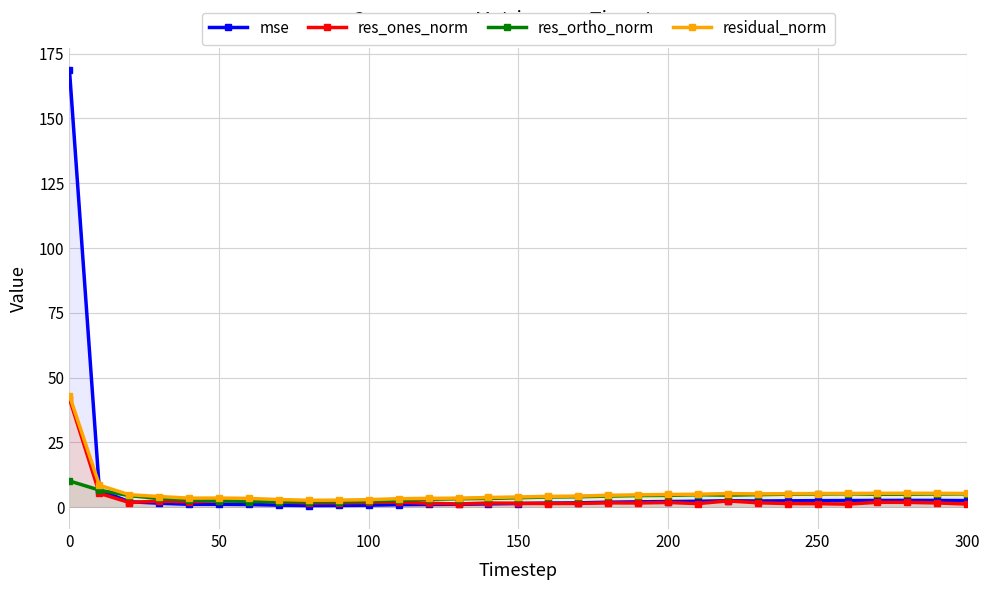

What is the value of the residual_norm point at the 14th from the left?

3.5